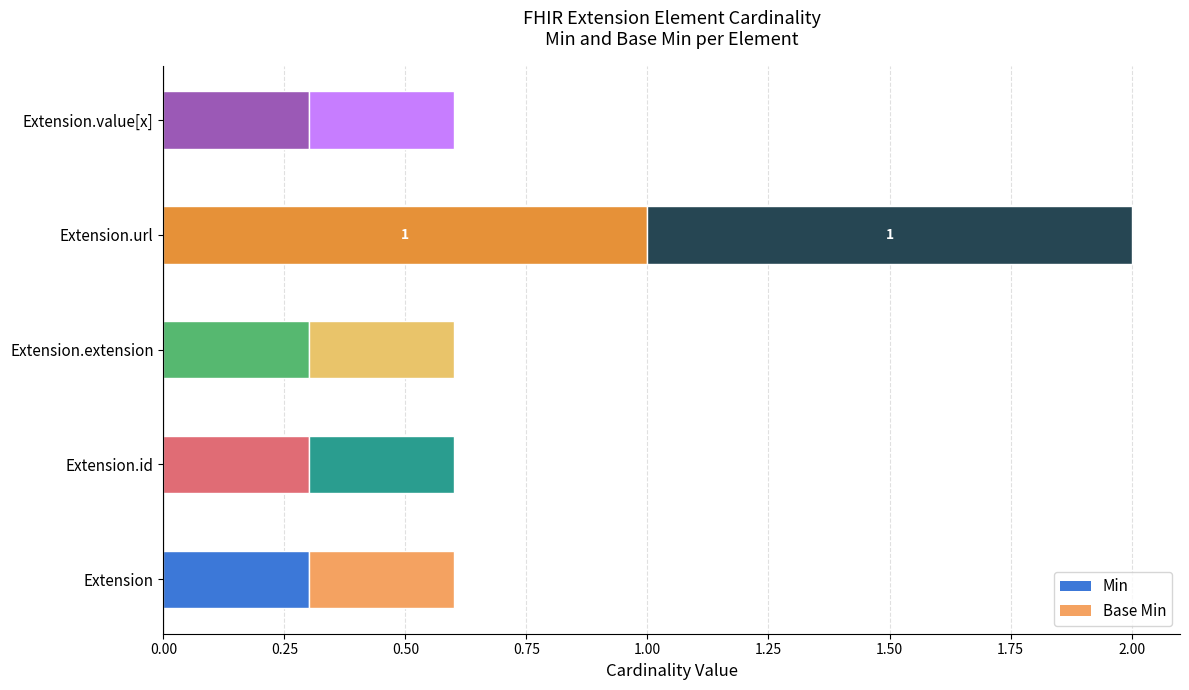

Count the Min values in the range 0 to 1.

5